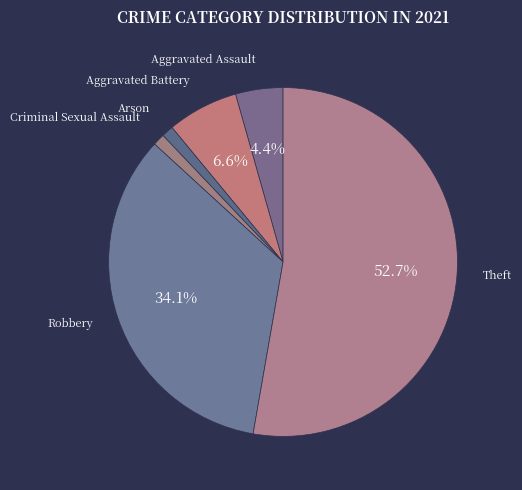

True or false: Aggravated Assault accounts for 13% of the total.

False